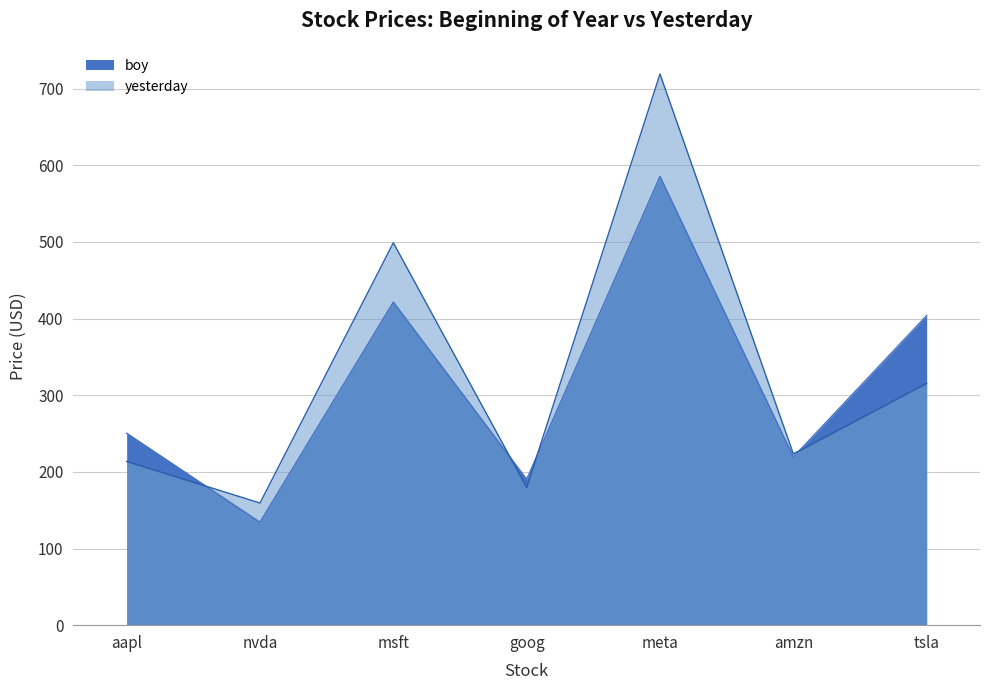

What is the difference between the yesterday values at nvda and meta?

559.7